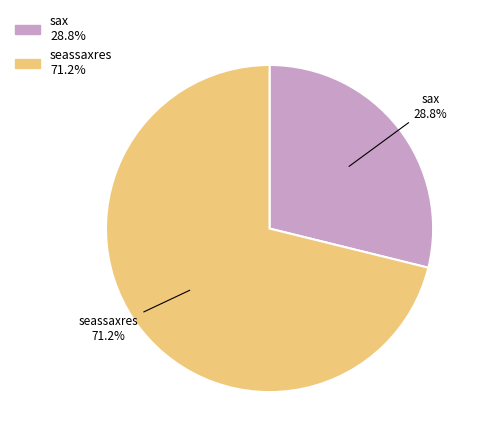

To the nearest percent, what portion does seassaxres represent?

71%